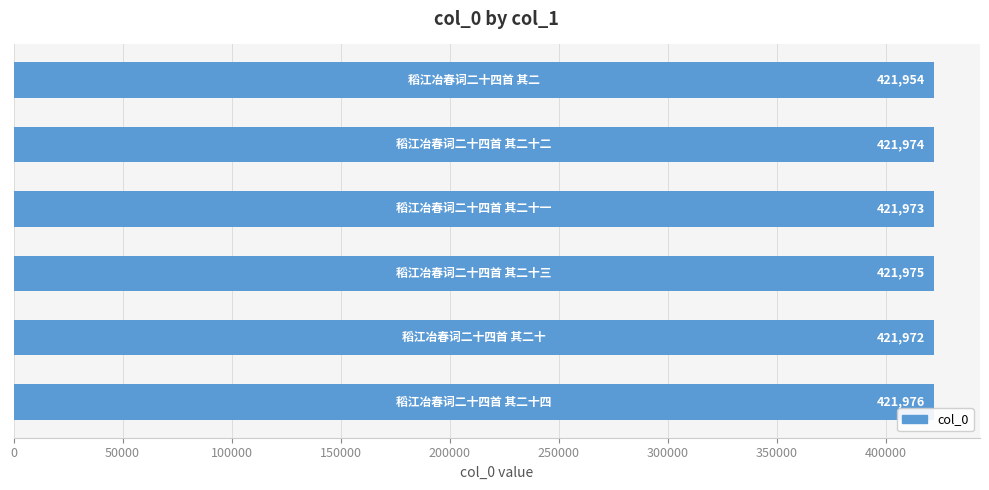

What is the value of the 3rd bar from the top?

421973